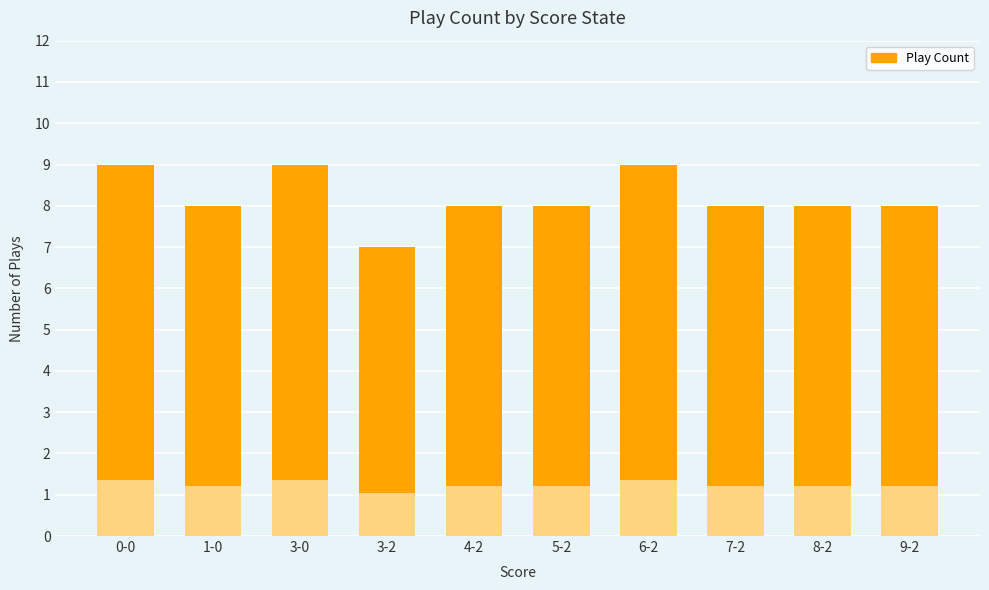

Where is the data nearest to the value 8?

1-0